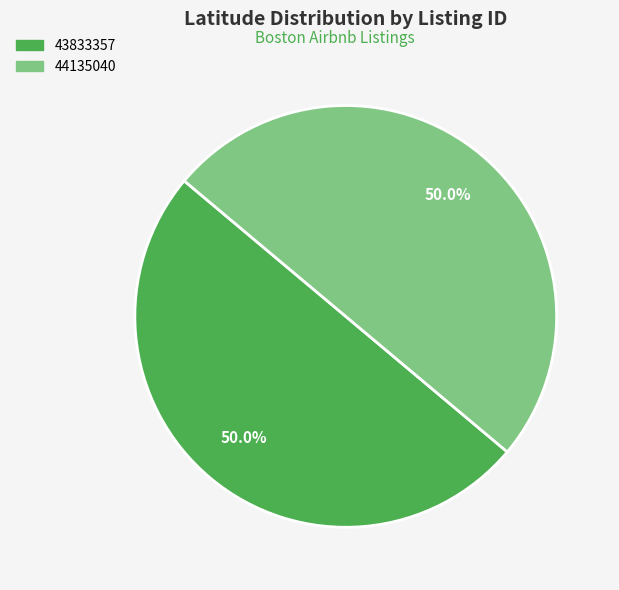

To the nearest percent, what percentage of the pie is 43833357?

50%